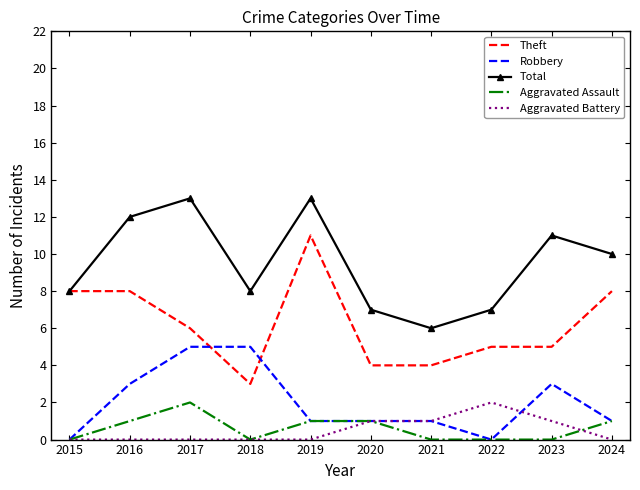

After their last crossing, which series has the higher values: Aggravated Battery or Robbery?

Robbery